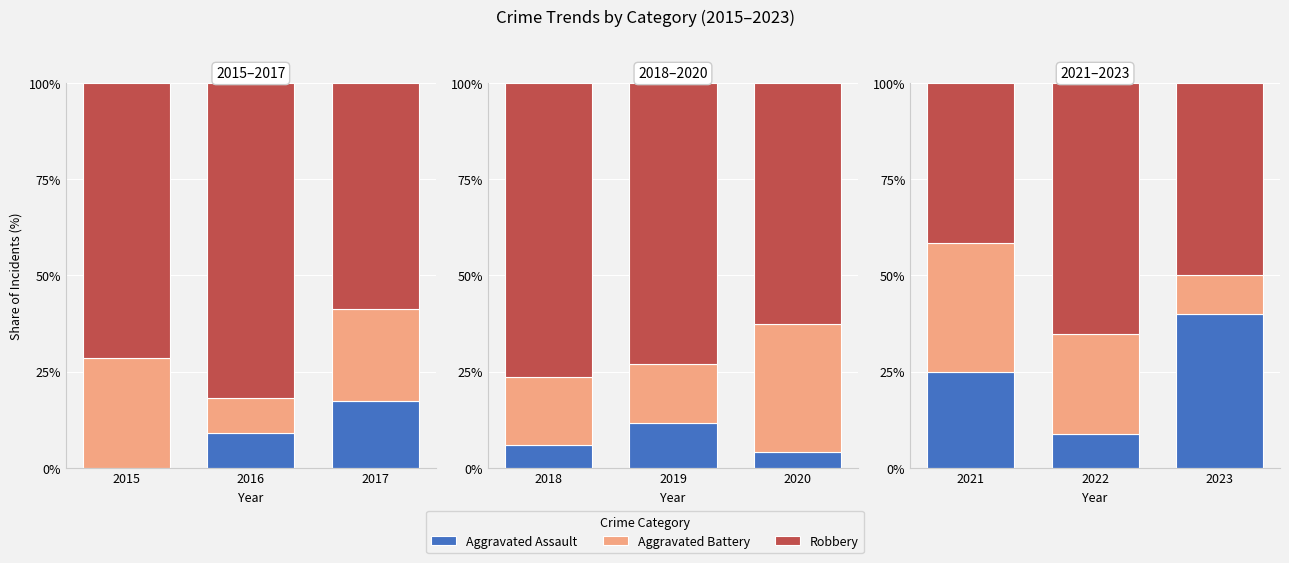

What is the total value across all series at 2021?

100.0